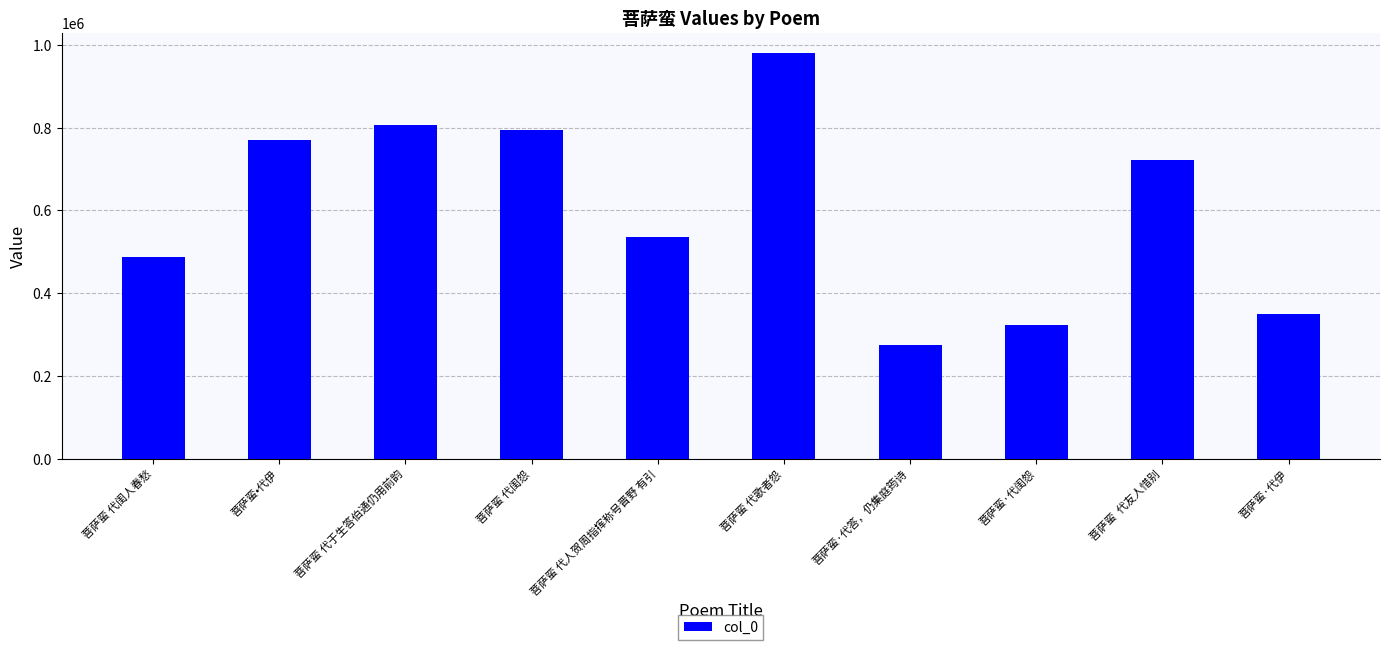

What is the greatest value displayed?

979777